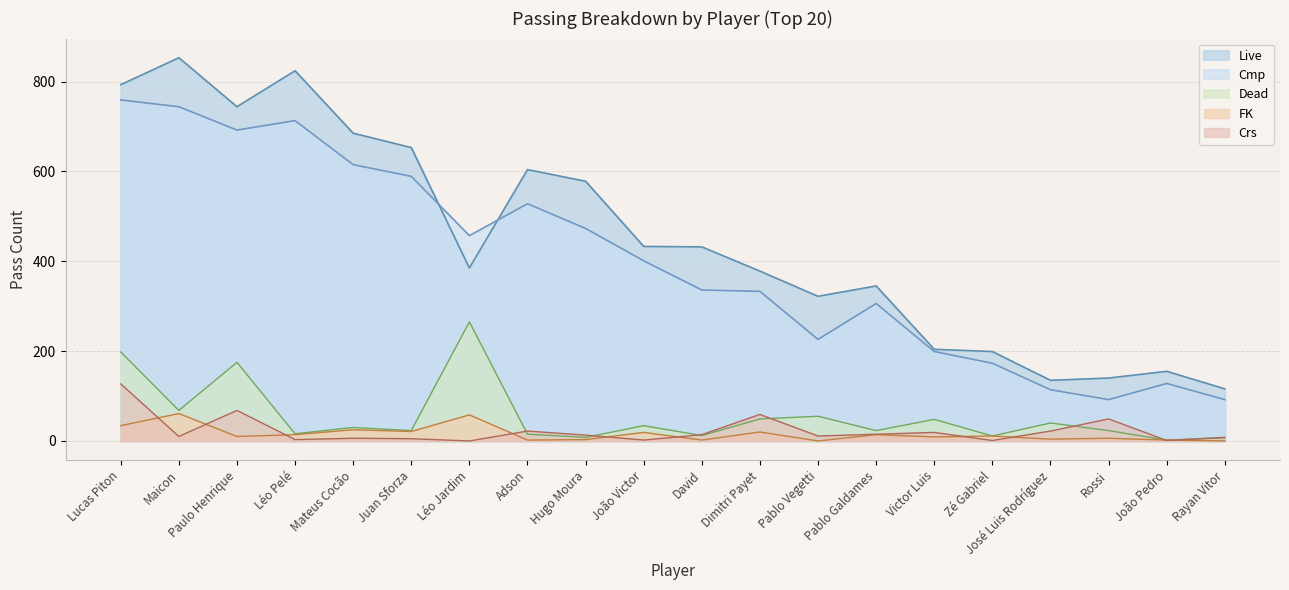

Does the chart display data point markers on the line(s)?

No